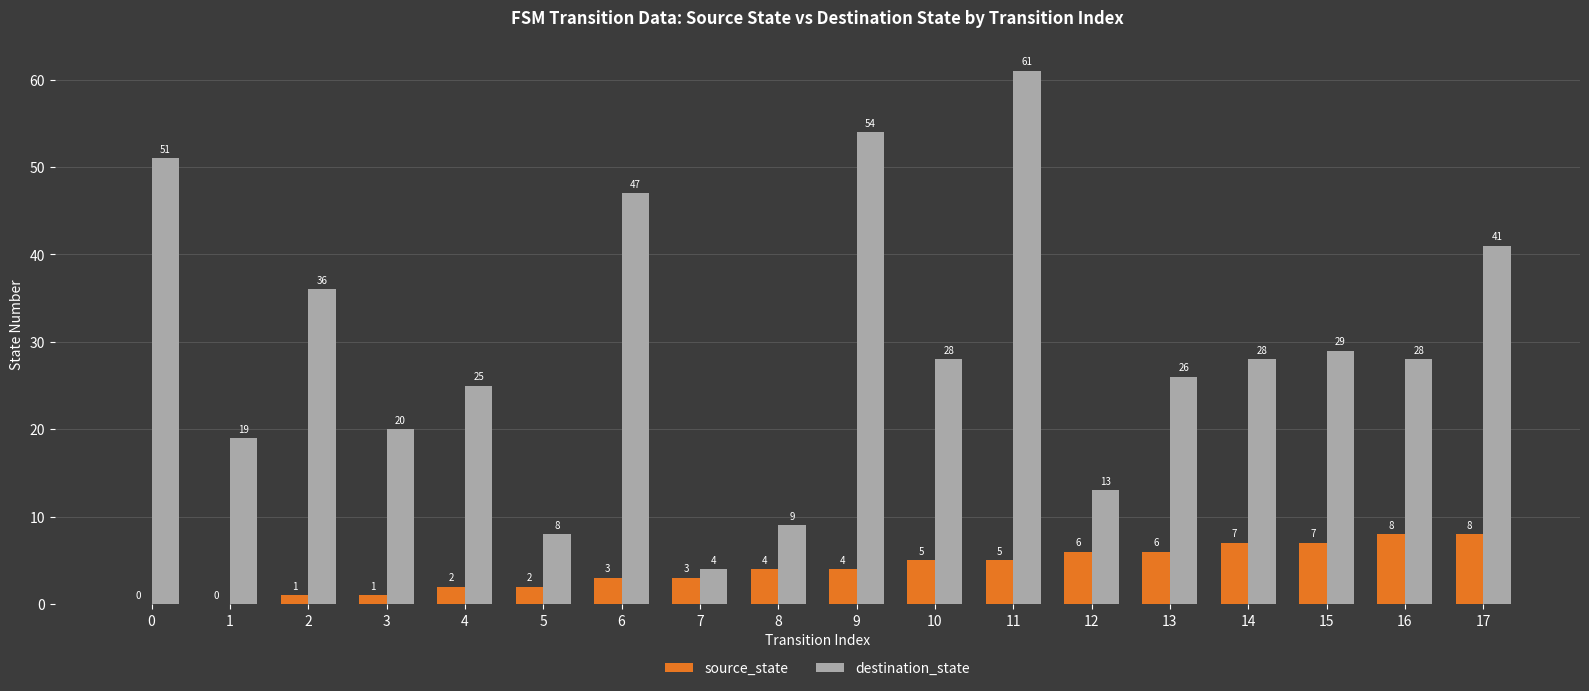

What is the sum of all source_state values?

72